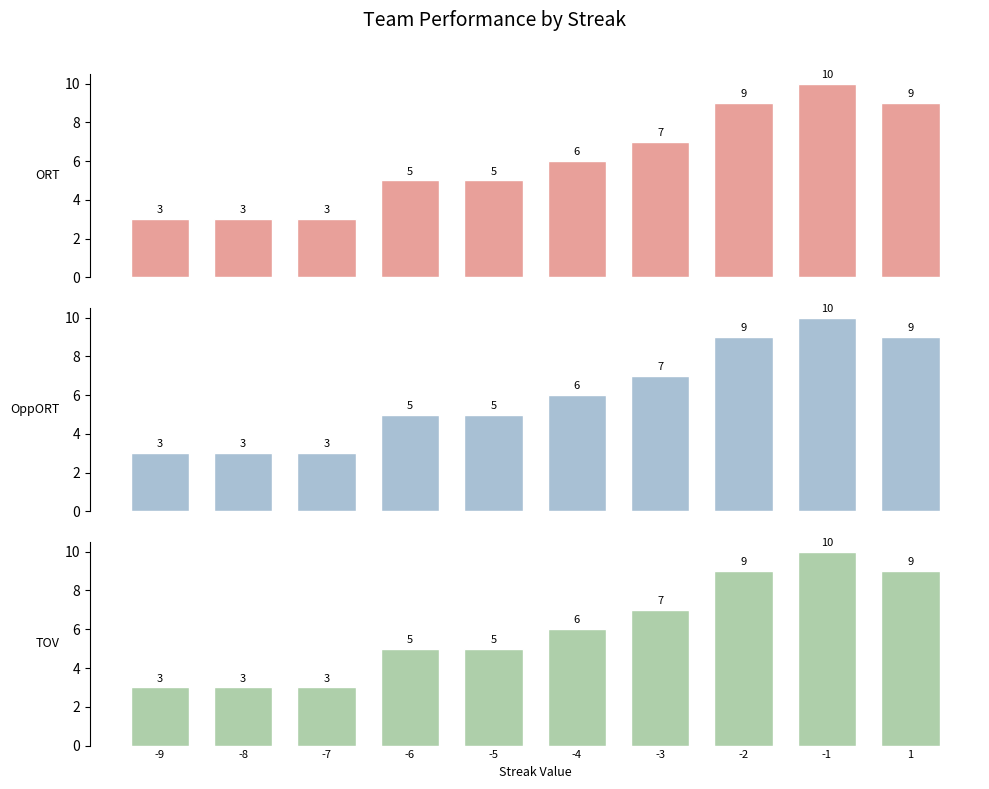

Reading left to right, extract all data points from this chart.

ORT: 3	3	3	5	5	6	7	9	10	9
OppORT: 3	3	3	5	5	6	7	9	10	9
TOV: 3	3	3	5	5	6	7	9	10	9